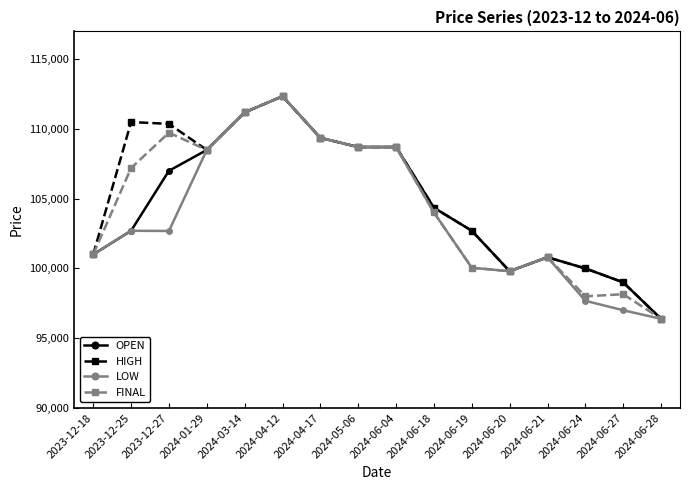

What is the difference between the LOW values at 2024-06-19 and 2023-12-27?

2638